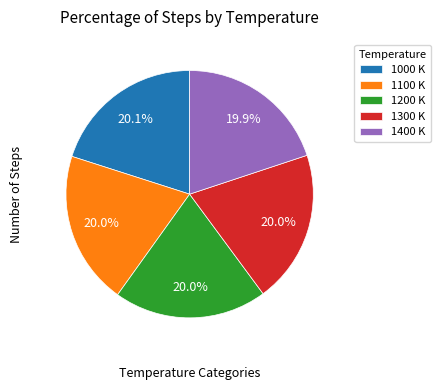

Approximately how many times larger is the value at 1400 K compared to 1300 K?

1.0